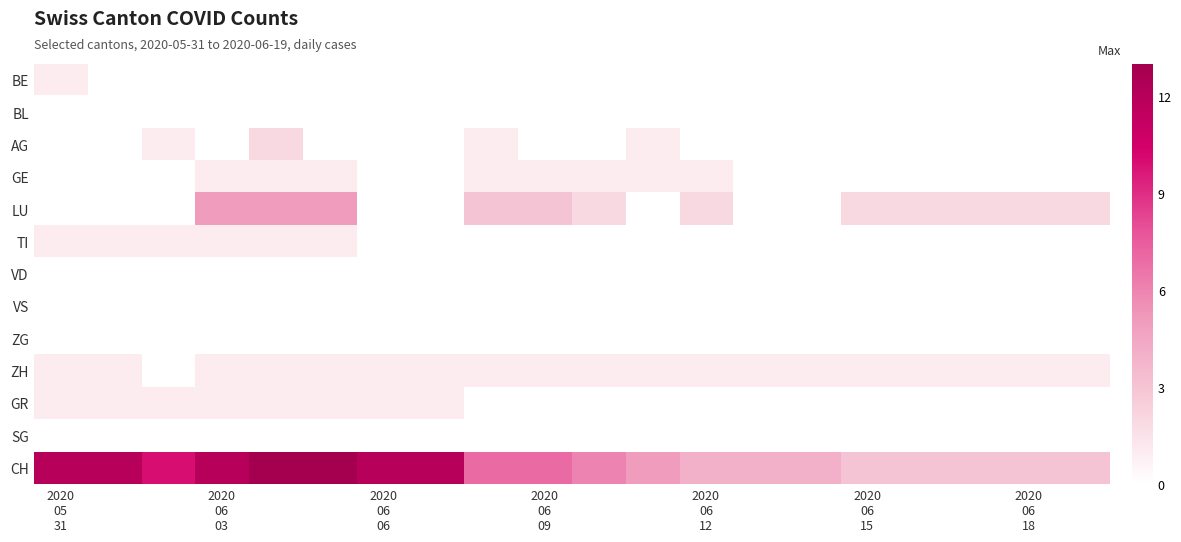

Reading right to left, list all the values displayed in this chart.

BE: 0	0	0	0	0	0	0	0	0	0	0	0	0	0	0	0	0	0	0	1
BL: 0	0	0	0	0	0	0	0	0	0	0	0	0	0	0	0	0	0	0	0
AG: 0	0	0	0	0	0	0	0	1	0	0	1	0	0	0	2	0	1	0	0
GE: 0	0	0	0	0	0	0	1	1	1	1	1	0	0	1	1	1	0	0	0
LU: 2	2	2	2	2	0	0	2	0	2	3	3	0	0	5	5	5	0	0	0
TI: 0	0	0	0	0	0	0	0	0	0	0	0	0	0	1	1	1	1	1	1
VD: 0	0	0	0	0	0	0	0	0	0	0	0	0	0	0	0	0	0	0	0
VS: 0	0	0	0	0	0	0	0	0	0	0	0	0	0	0	0	0	0	0	0
ZG: 0	0	0	0	0	0	0	0	0	0	0	0	0	0	0	0	0	0	0	0
ZH: 1	1	1	1	1	1	1	1	1	1	1	1	1	1	1	1	1	0	1	1
GR: 0	0	0	0	0	0	0	0	0	0	0	0	1	1	1	1	1	1	1	1
SG: 0	0	0	0	0	0	0	0	0	0	0	0	0	0	0	0	0	0	0	0
CH: 3	3	3	3	3	4	4	4	5	6	7	7	12	12	13	13	12	10	12	12